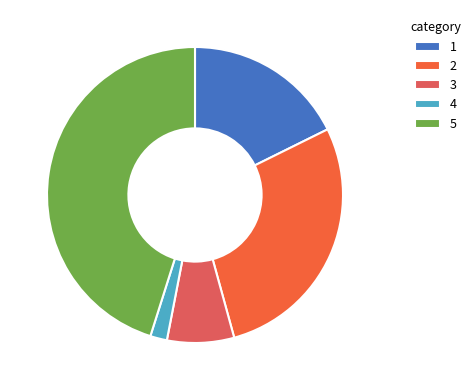

What is the largest slice in the pie chart?

5